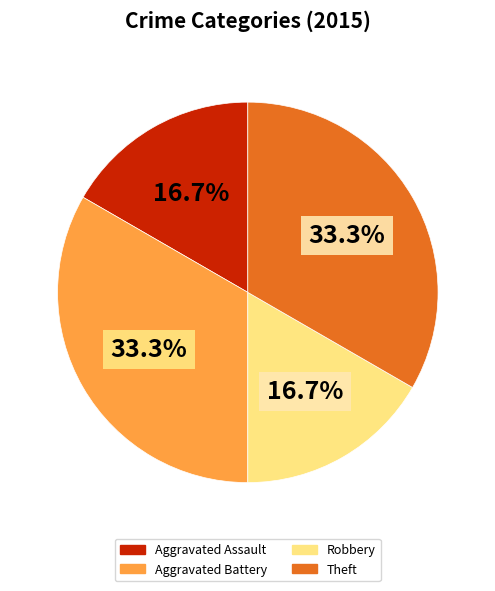

Count the number of slices in the pie.

4